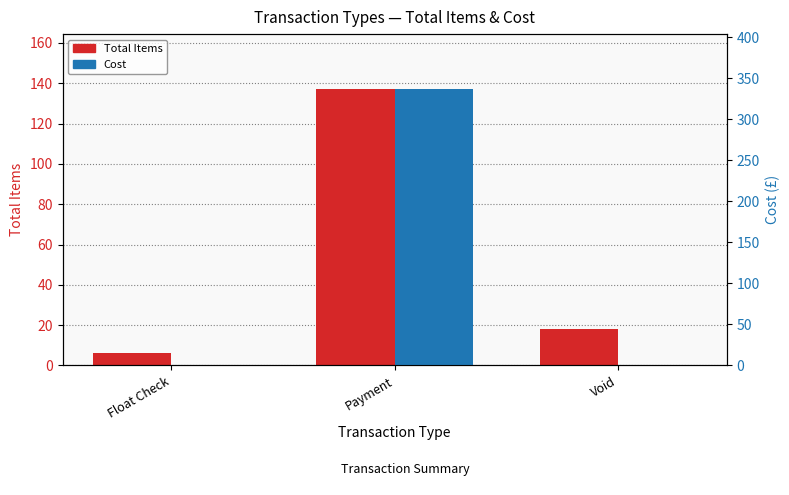

Rank the series by their average value, from lowest to highest.

Total Items, Cost